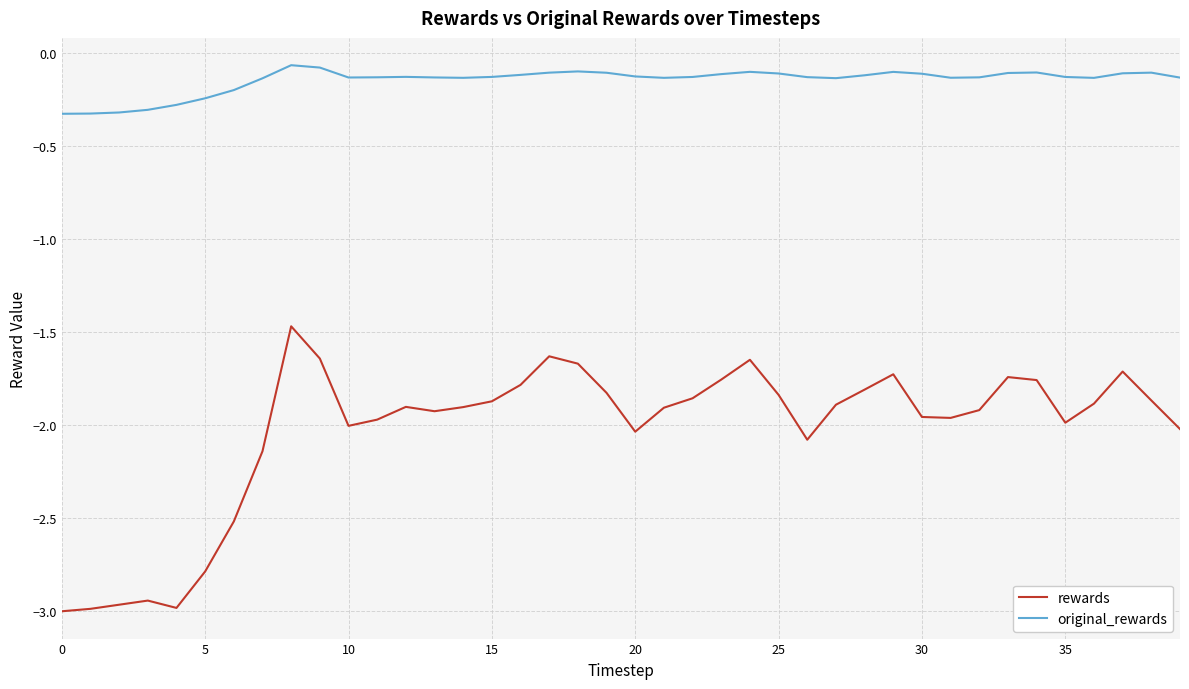

What is the minimum value shown in the chart?

-3.0